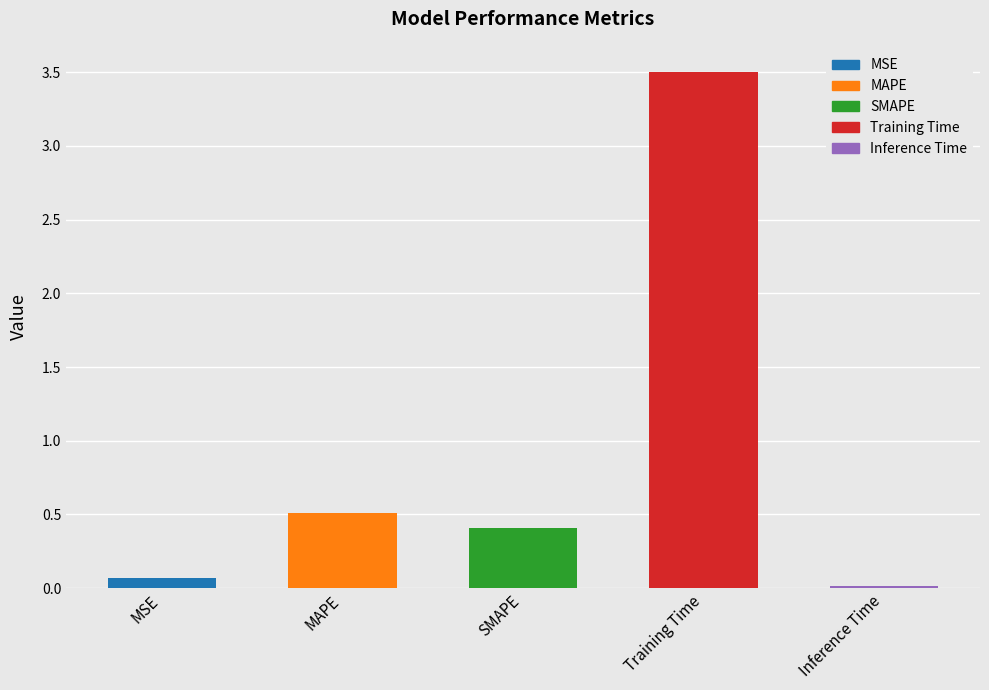

What is the change in value from SMAPE to Training Time?

+3.1